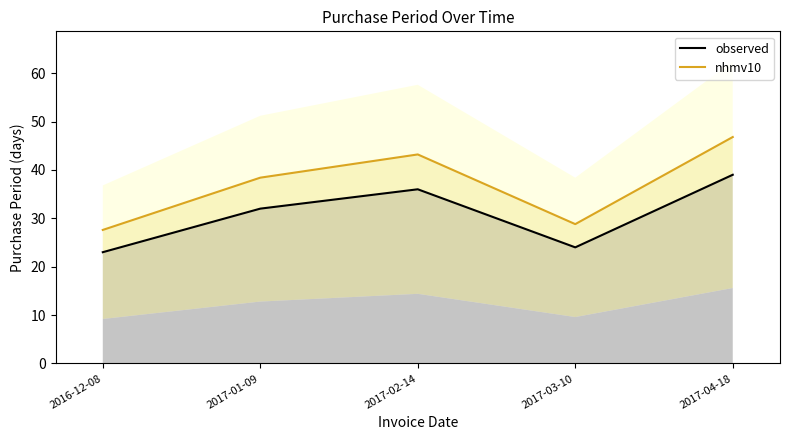

Is it true that nhmv10 equals 20.2 at 2017-02-14?

False